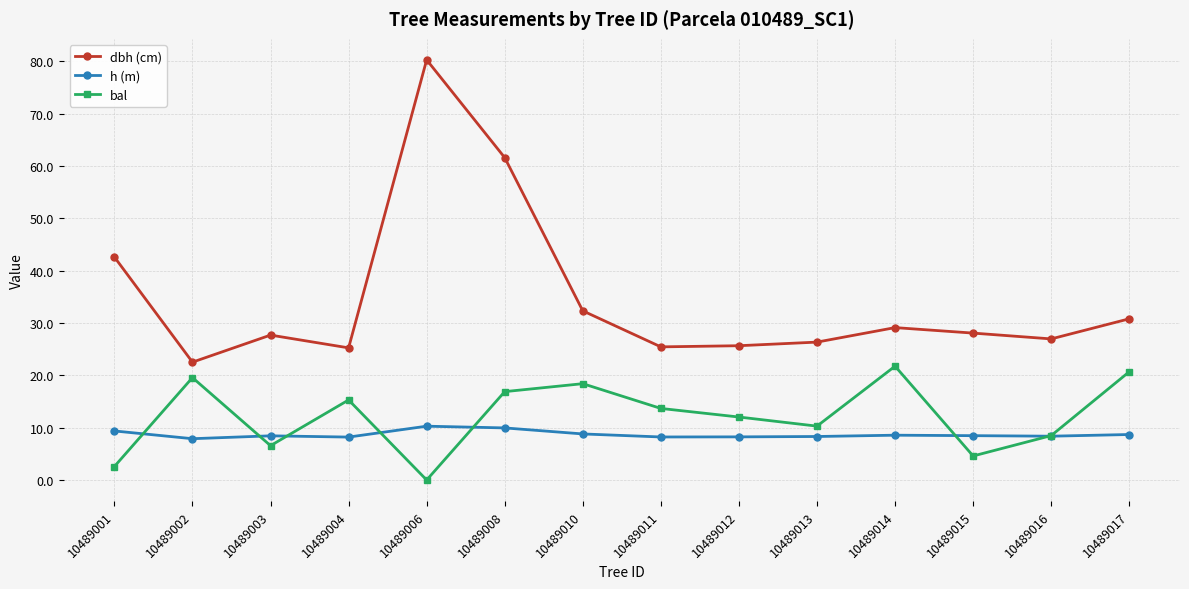

What are all the series names shown in the legend?

dbh (cm), h (m), bal